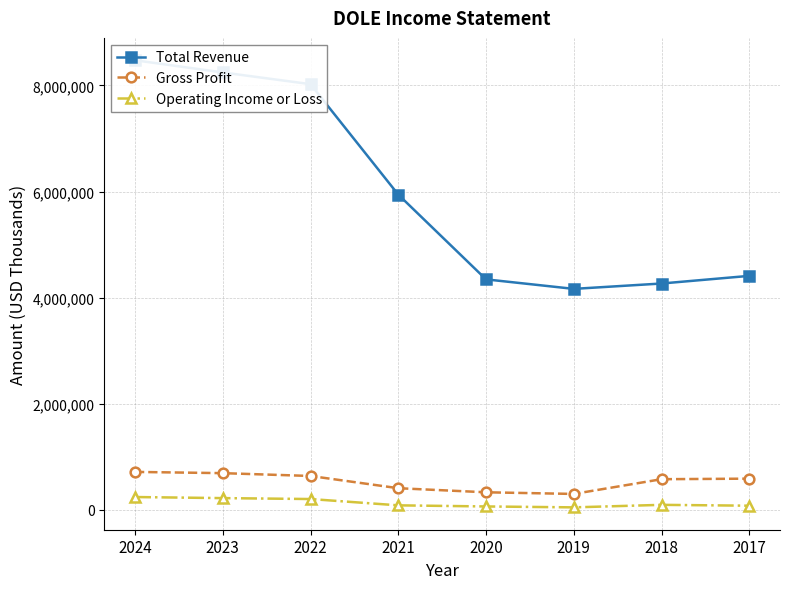

How many values in the Total Revenue series are below 5943700?

4